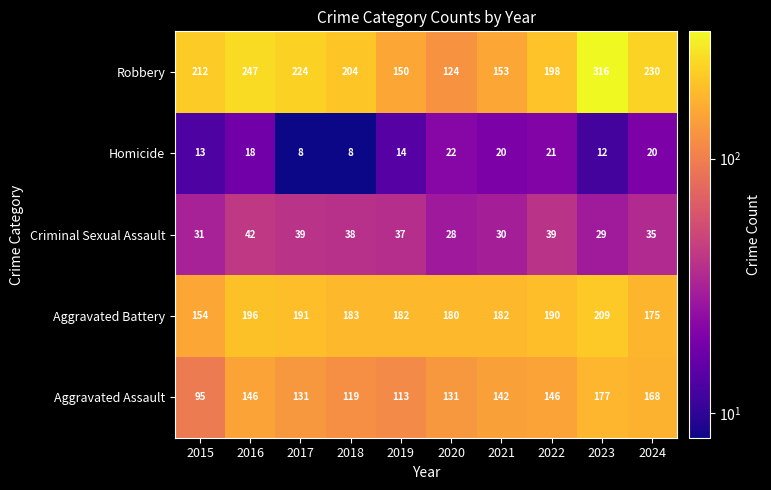

What is the maximum value shown in the chart?

316